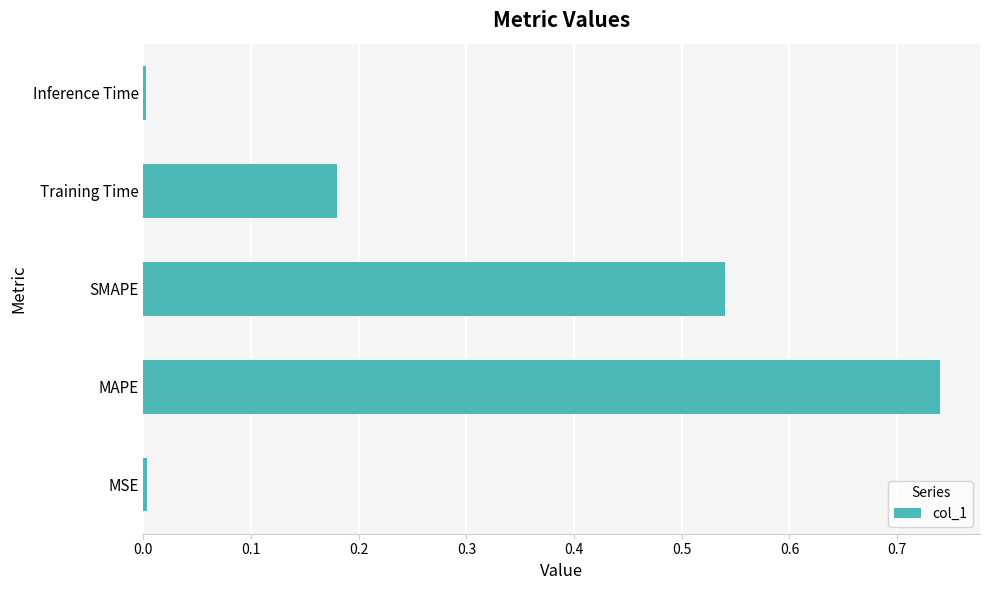

How many distinct data groups are displayed?

1